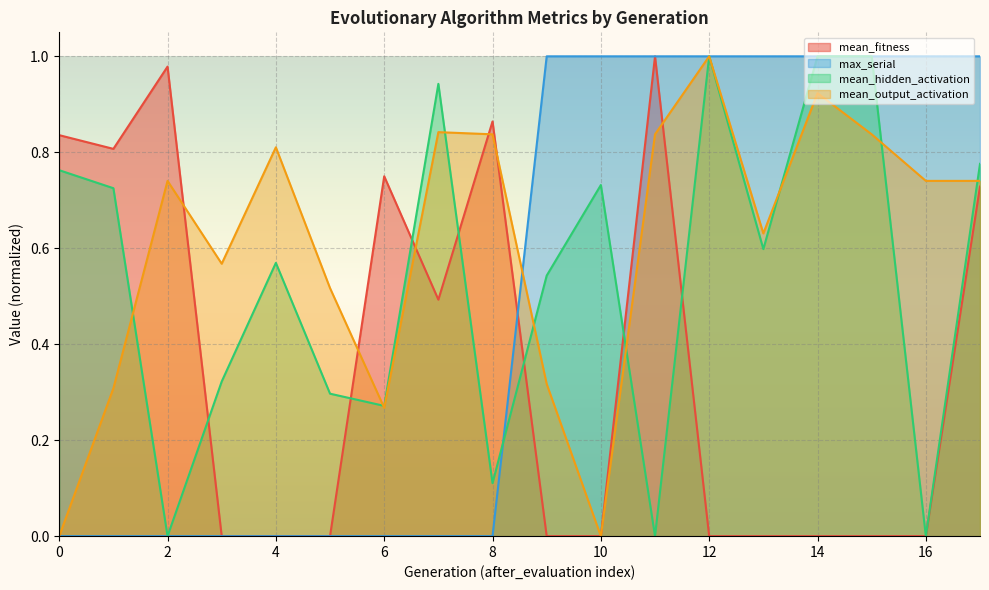

Which series has the widest spread of values?

mean_fitness